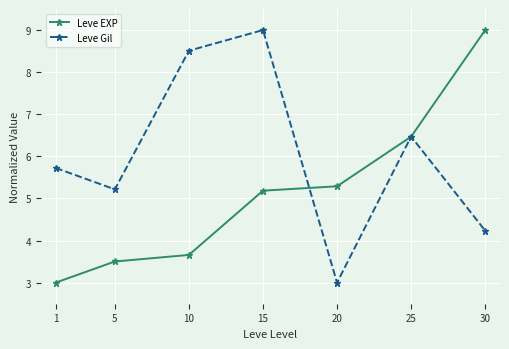

Which series changed the most between 25 and 30?

Leve EXP